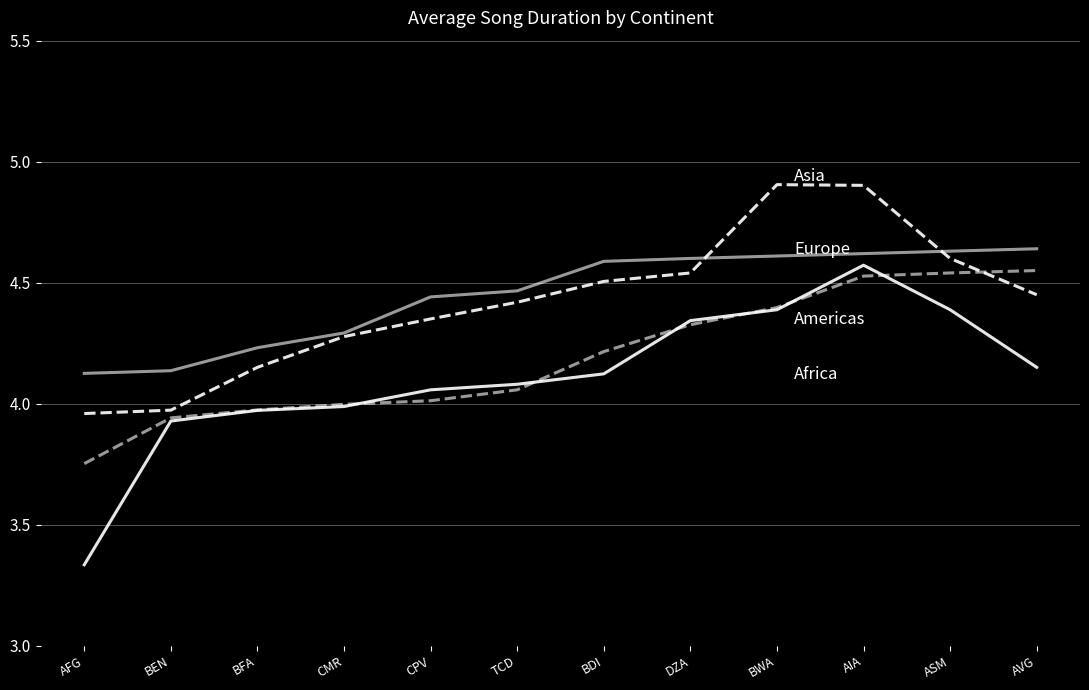

What is the spread (max minus min) of values at AIA?

0.4